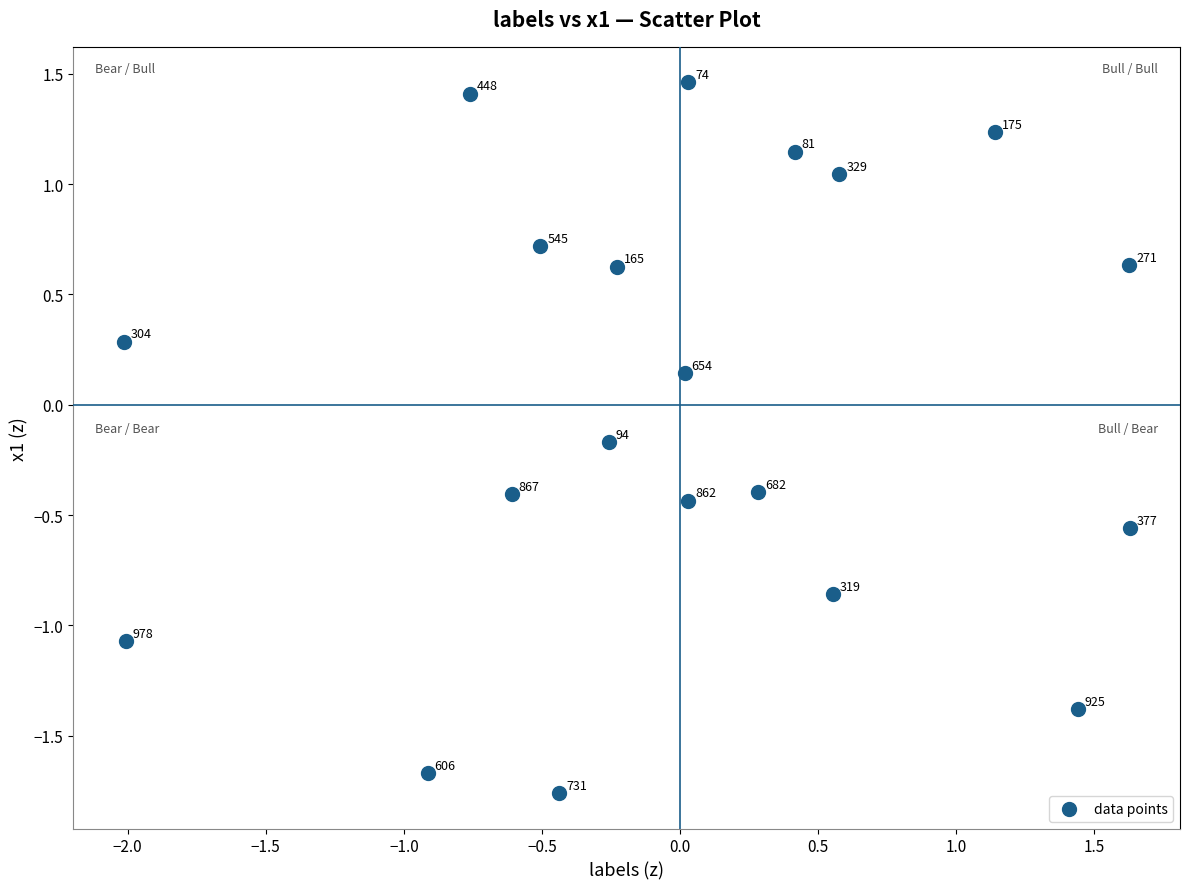

What is the range of X values (max minus min)?

3.6